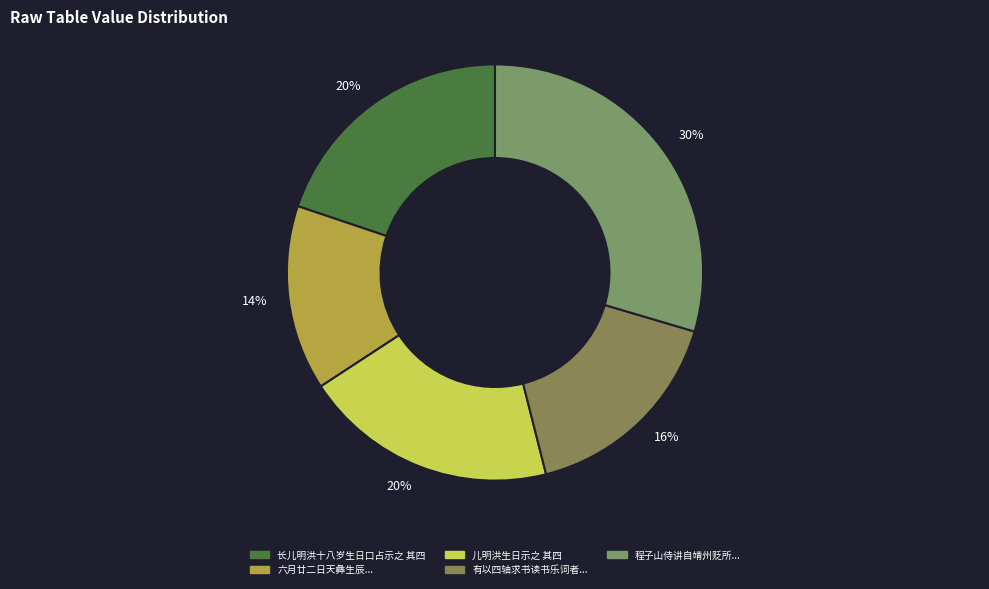

Count the number of slices in the pie.

5